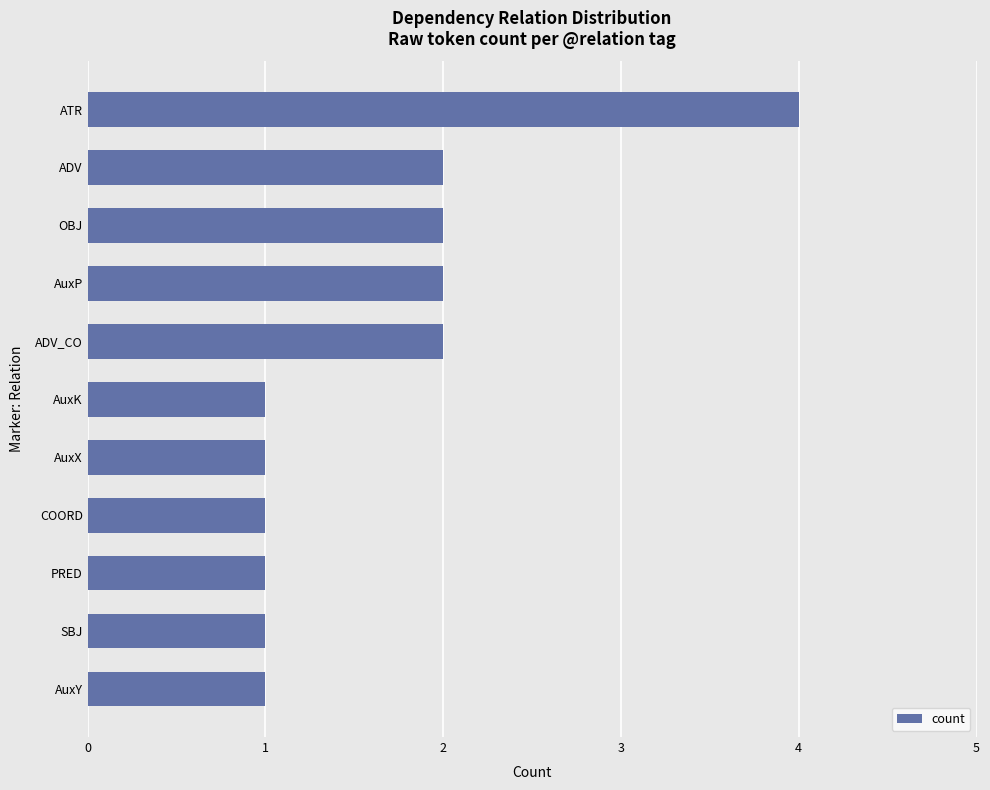

The chart shows a value of 2 at ADV_CO. True or false?

True